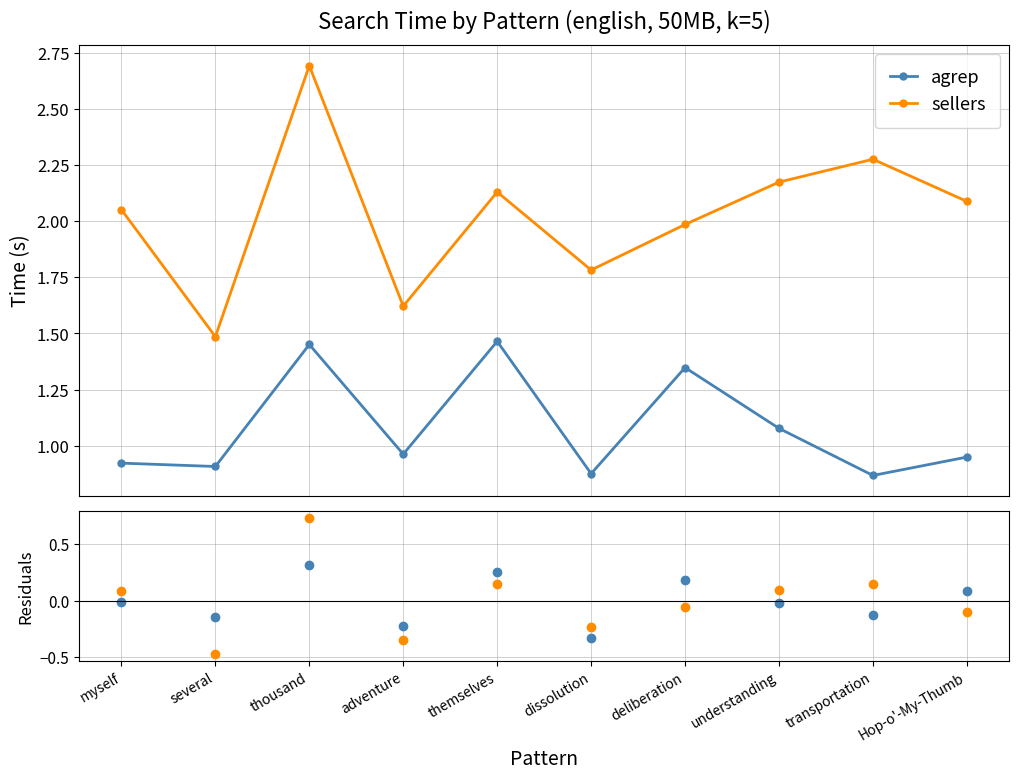

How many values in sellers are below zero?

5